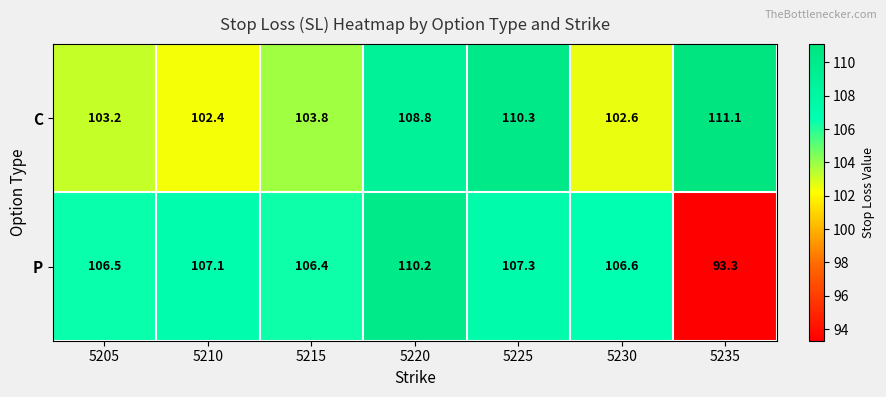

Is it true that C equals 51.8 at 5215?

False